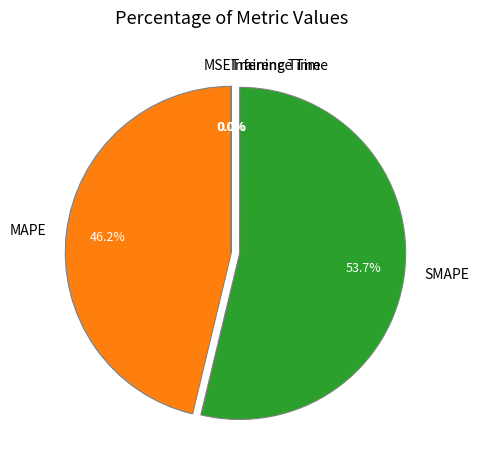

Is there any slice that represents more than half of the pie?

Yes